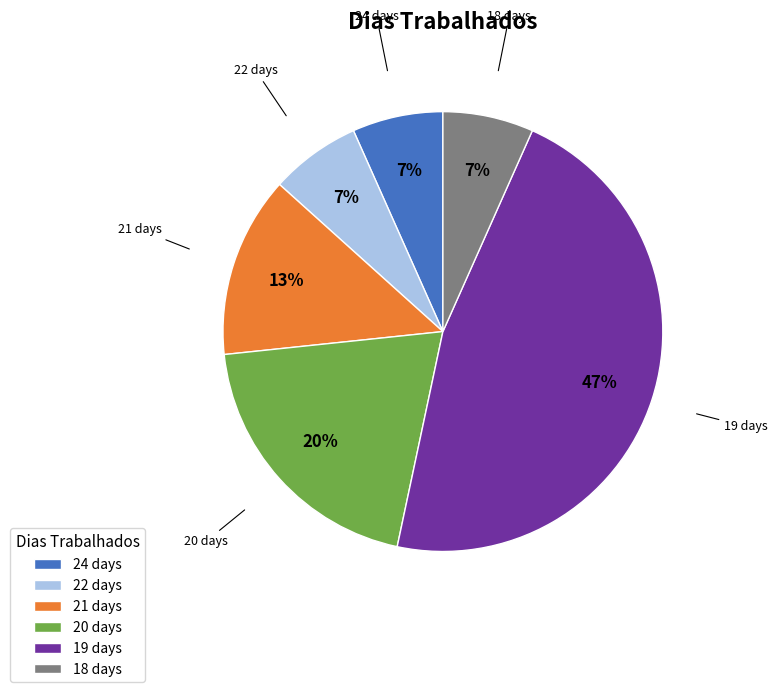

Is it true that 22 days is 7% of the pie?

True